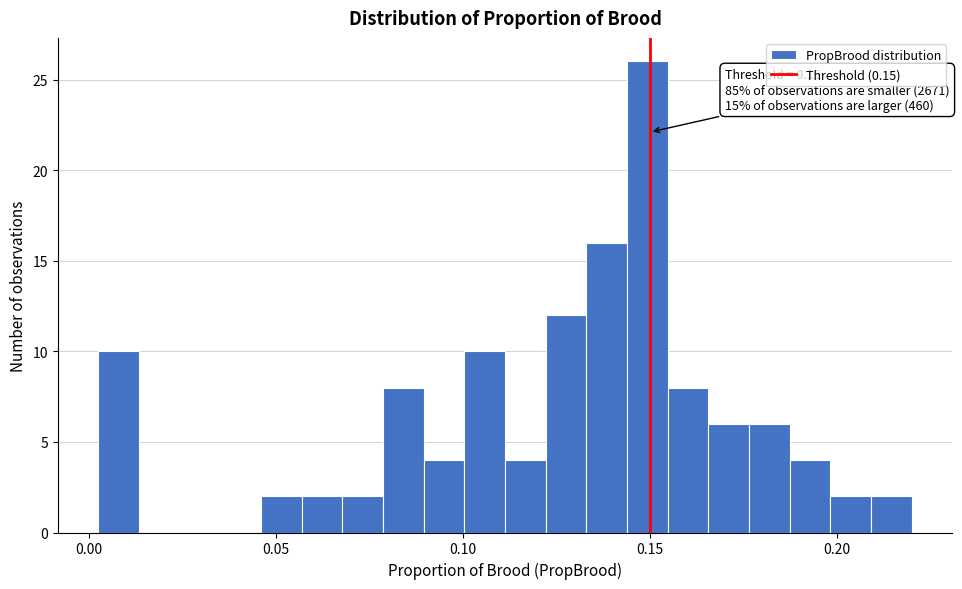

Read against the x-axis, roughly where is the centre of the tallest bar?

0.150